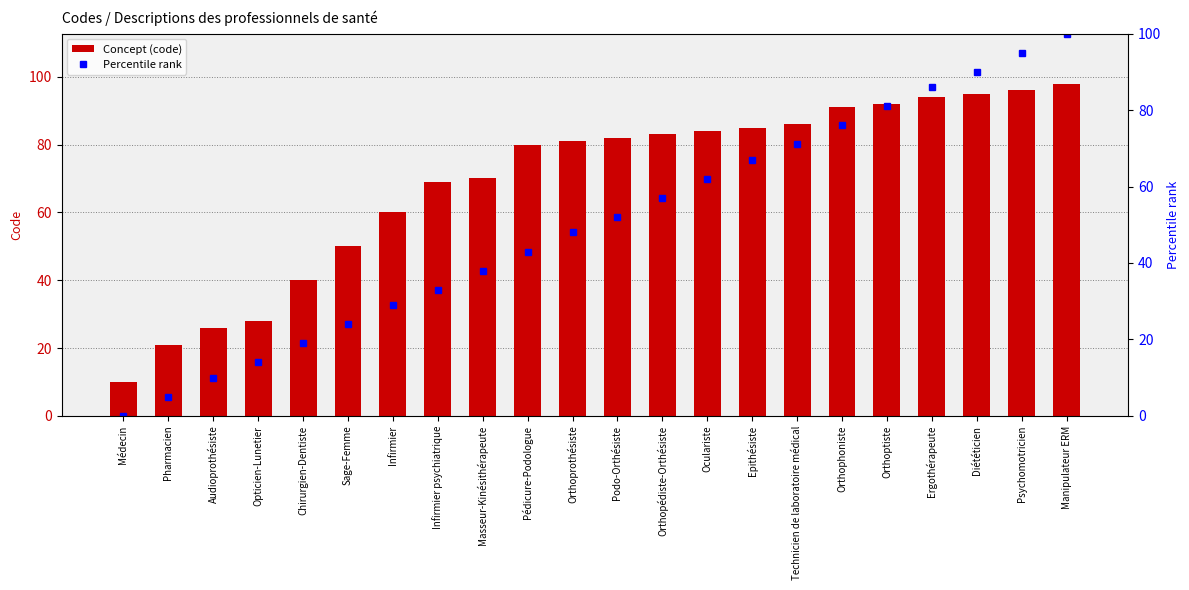

How many data points in Concept (code) are less than 82?

11